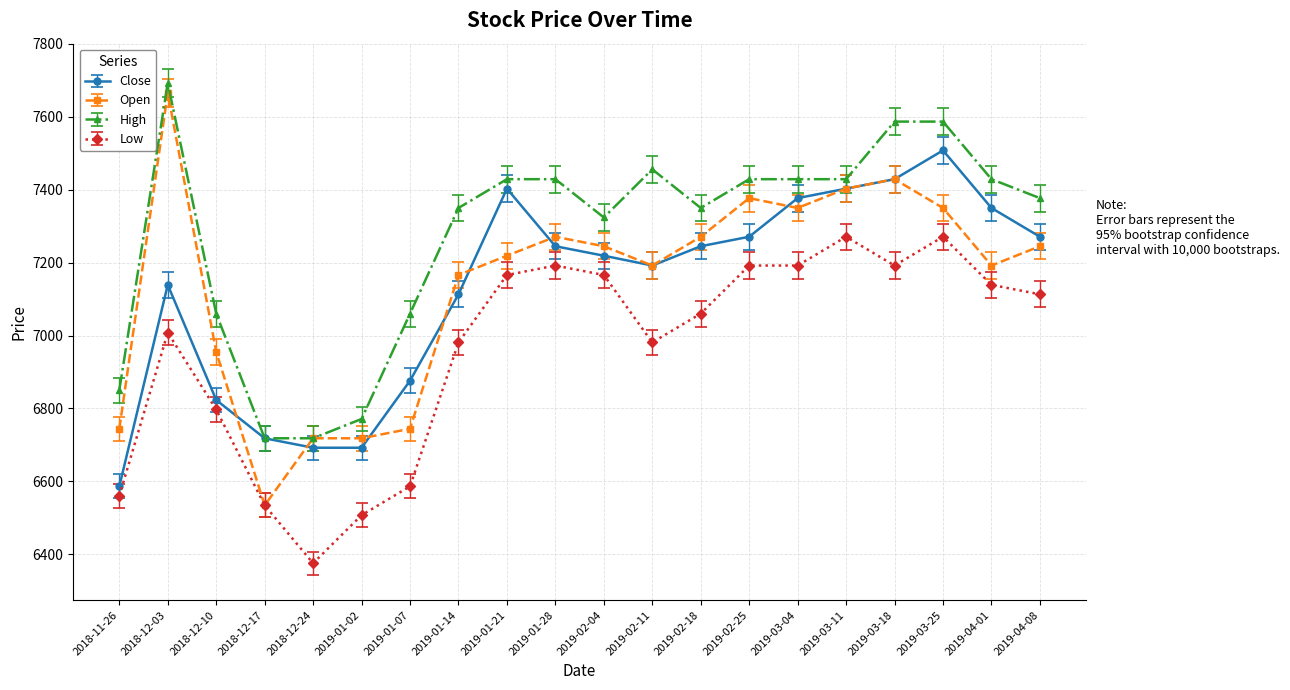

Reading right to left, extract all data points from this chart.

Close: 2019-04-08=7271	2019-04-01=7350	2019-03-25=7508	2019-03-18=7429	2019-03-11=7403	2019-03-04=7377	2019-02-25=7271	2019-02-18=7245	2019-02-11=7192	2019-02-04=7219	2019-01-28=7245	2019-01-21=7403	2019-01-14=7113	2019-01-07=6876	2019-01-02=6692	2018-12-24=6692	2018-12-17=6718	2018-12-10=6823	2018-12-03=7139	2018-11-26=6586
Open: 2019-04-08=7245	2019-04-01=7192	2019-03-25=7350	2019-03-18=7429	2019-03-11=7403	2019-03-04=7350	2019-02-25=7377	2019-02-18=7271	2019-02-11=7192	2019-02-04=7245	2019-01-28=7271	2019-01-21=7219	2019-01-14=7166	2019-01-07=6744	2019-01-02=6718	2018-12-24=6718	2018-12-17=6534	2018-12-10=6955	2018-12-03=7666	2018-11-26=6744
High: 2019-04-08=7377	2019-04-01=7429	2019-03-25=7587	2019-03-18=7587	2019-03-11=7429	2019-03-04=7429	2019-02-25=7429	2019-02-18=7350	2019-02-11=7456	2019-02-04=7324	2019-01-28=7429	2019-01-21=7429	2019-01-14=7350	2019-01-07=7060	2019-01-02=6771	2018-12-24=6718	2018-12-17=6718	2018-12-10=7060	2018-12-03=7693	2018-11-26=6850
Low: 2019-04-08=7113	2019-04-01=7139	2019-03-25=7271	2019-03-18=7192	2019-03-11=7271	2019-03-04=7192	2019-02-25=7192	2019-02-18=7060	2019-02-11=6981	2019-02-04=7166	2019-01-28=7192	2019-01-21=7166	2019-01-14=6981	2019-01-07=6586	2019-01-02=6507	2018-12-24=6375	2018-12-17=6534	2018-12-10=6797	2018-12-03=7008	2018-11-26=6560